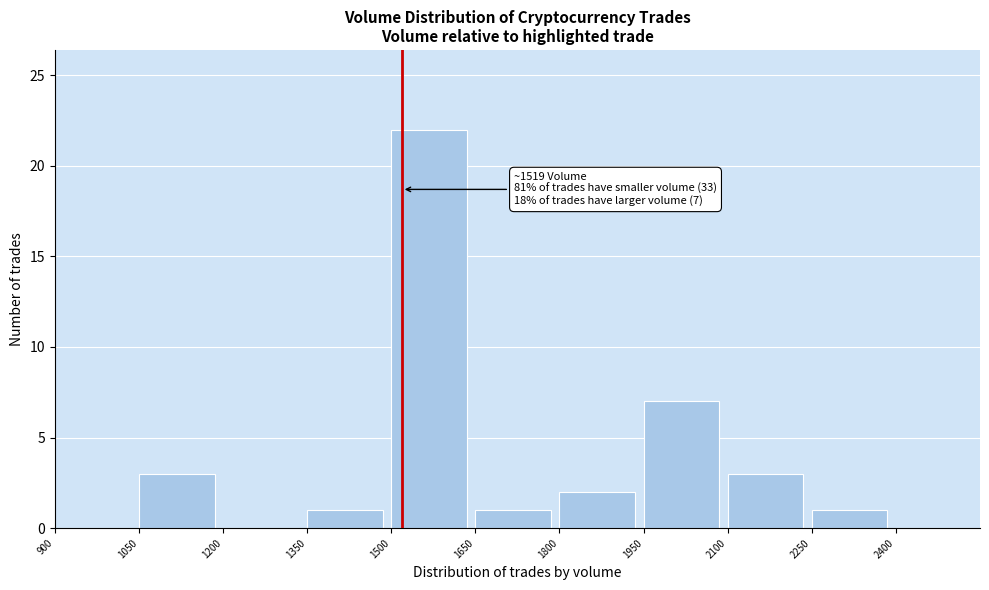

Over which range of the x-axis is the bar tallest?

1500 to 1650